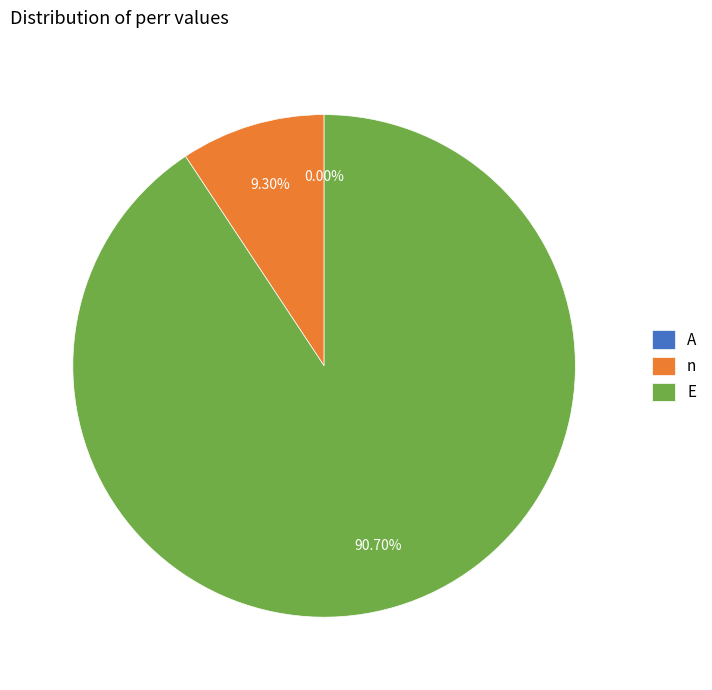

What is the total percentage of A and n?

9.3%